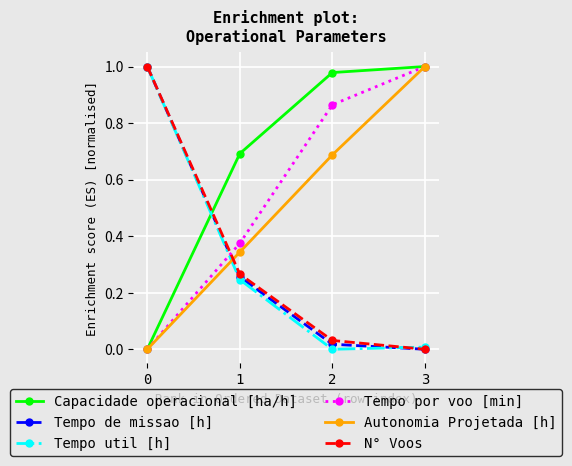

The value of Tempo de missao [h] at 0 is 1.0. True or false?

True